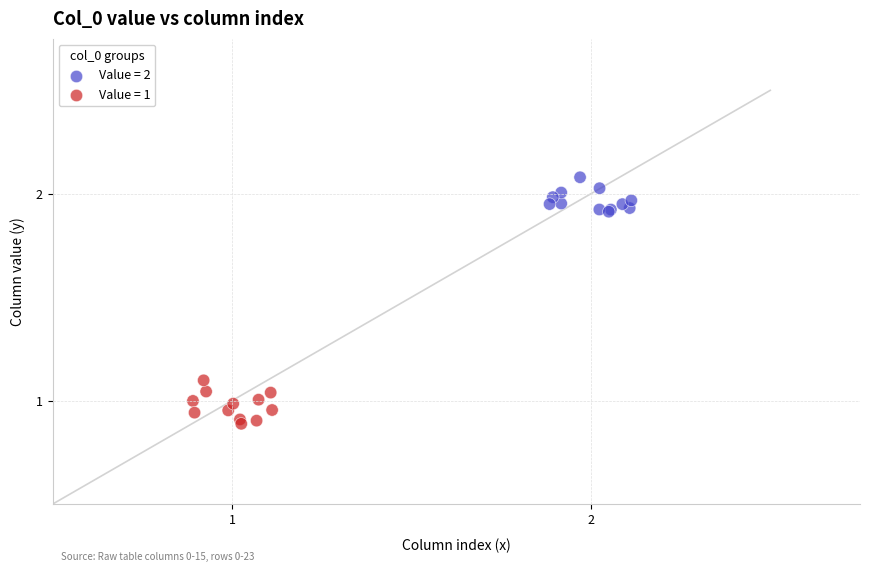

Which series reaches the maximum Y coordinate?

Value = 2